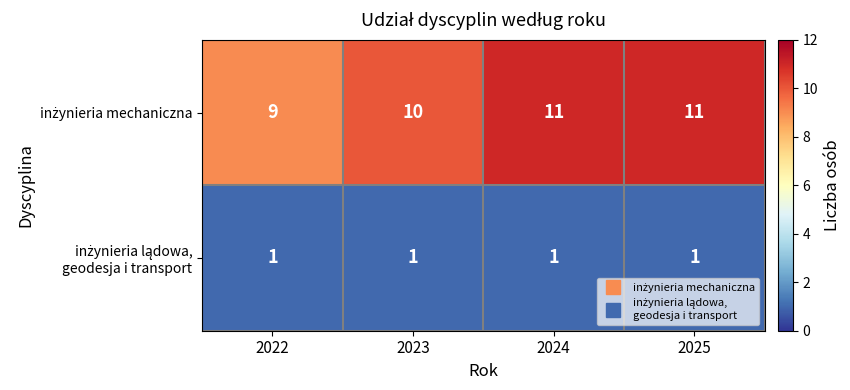

How many distinct data groups are displayed?

2